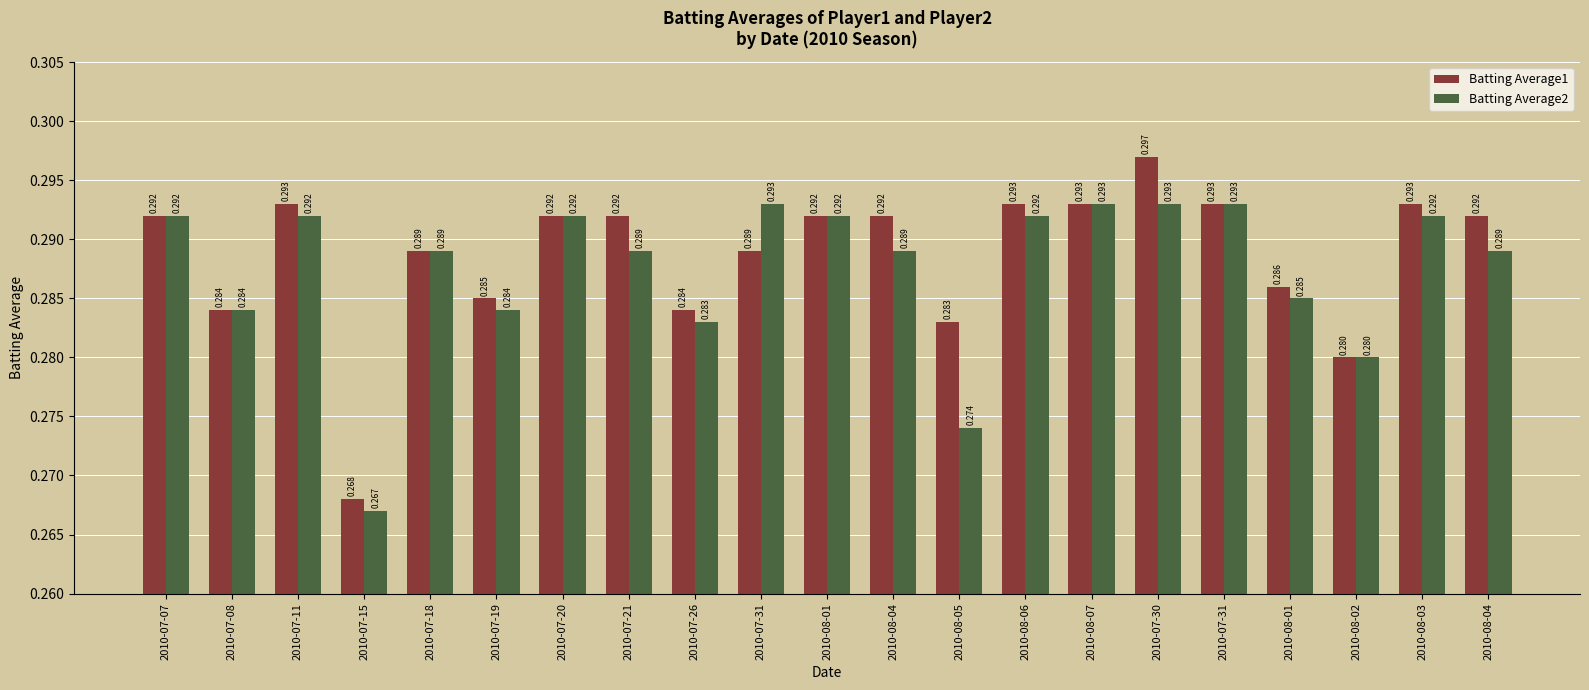

True or false: Batting Average2 has a value of 0.3 at 2010-07-11.

True